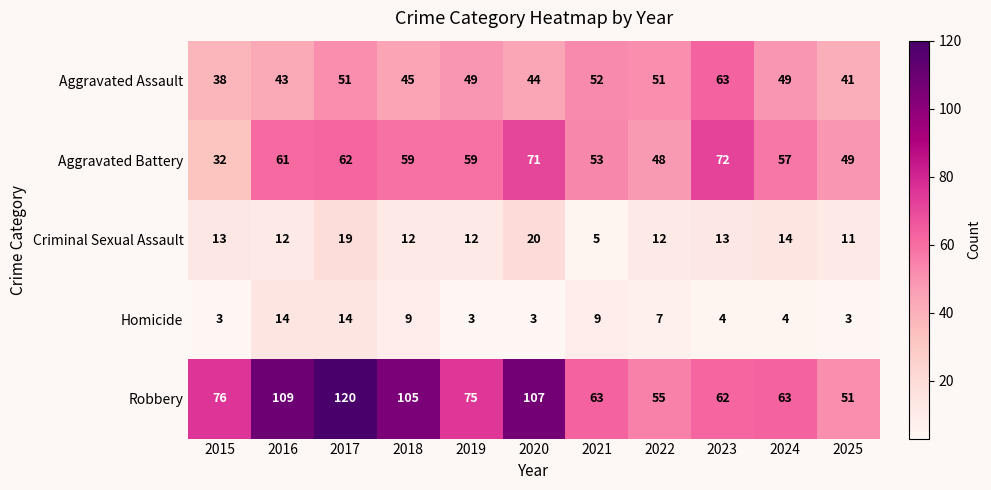

Rank the series at 2020 from highest to lowest value.

Robbery, Aggravated Battery, Aggravated Assault, Criminal Sexual Assault, Homicide